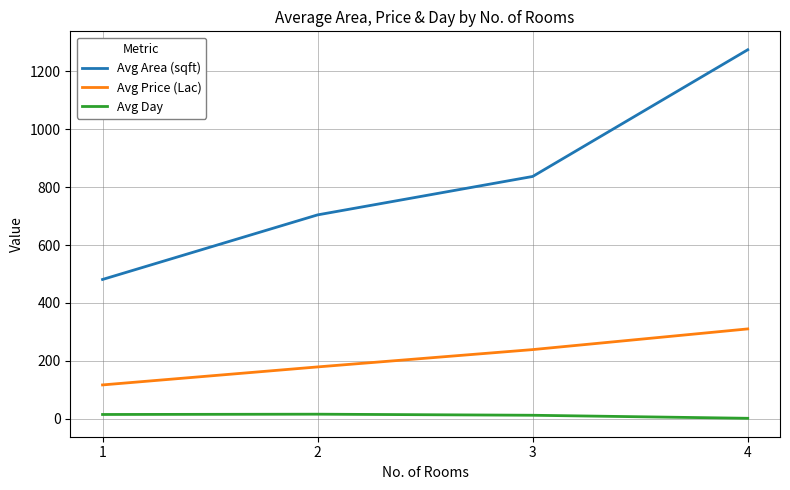

True or false: Avg Price (Lac) and Avg Day cross at least once.

False